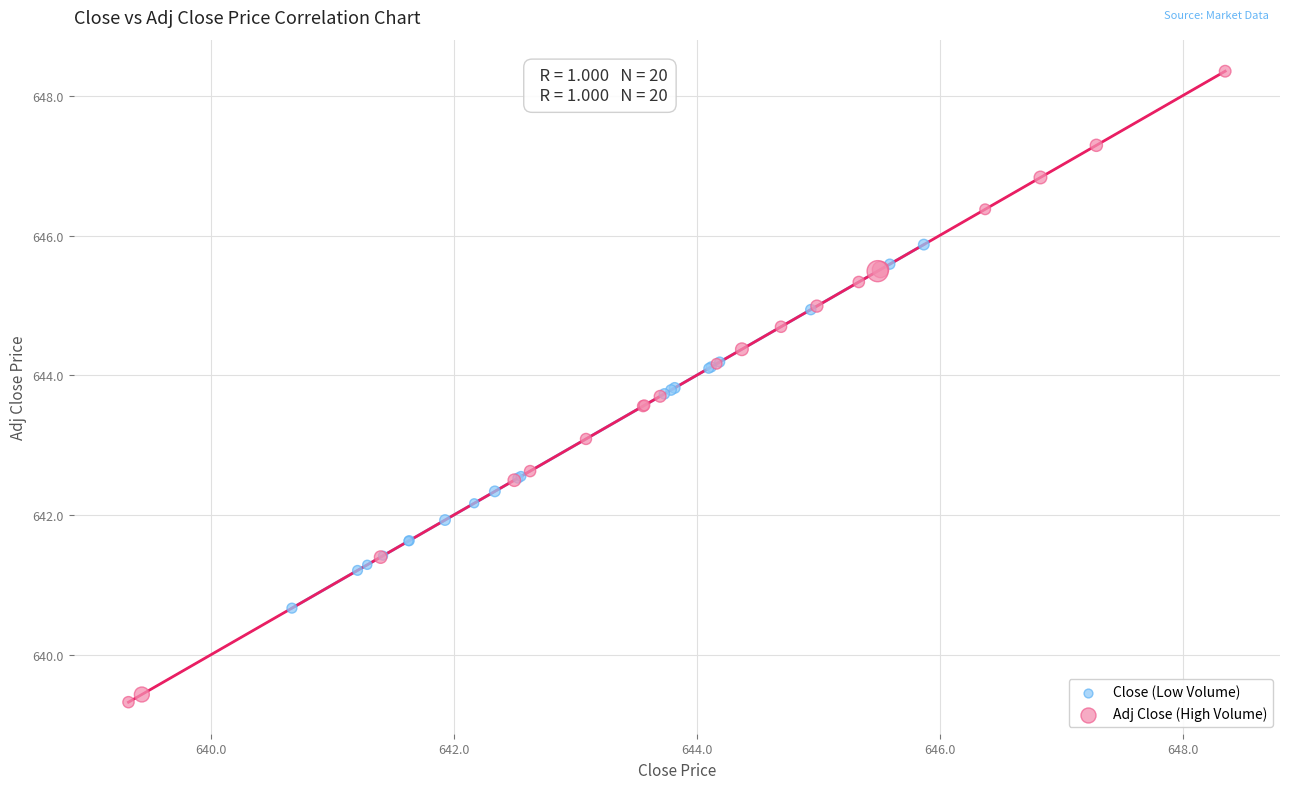

Which series reaches the maximum Y coordinate?

Adj Close (High Volume)